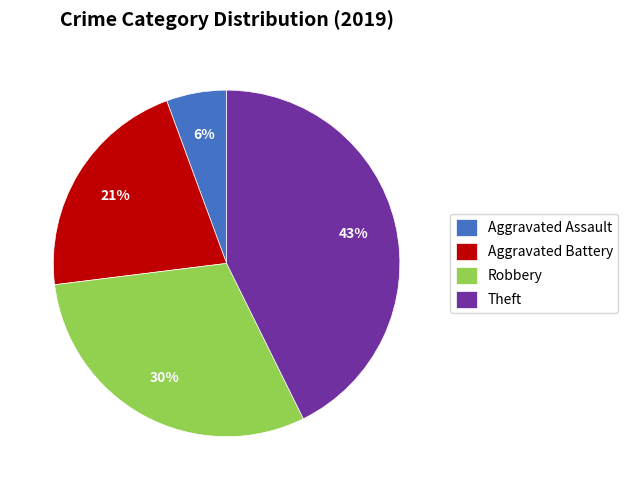

How many segments does this pie chart have?

4